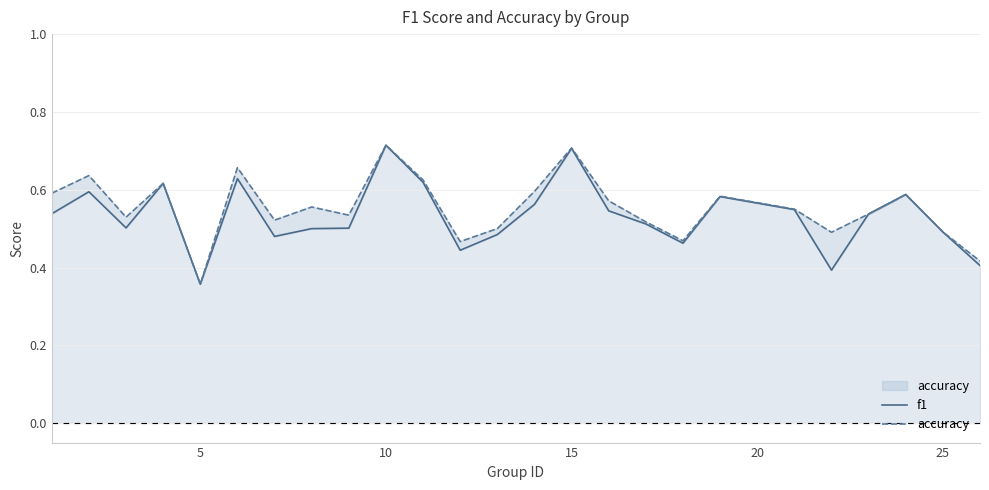

Count the number of data series in this chart.

2